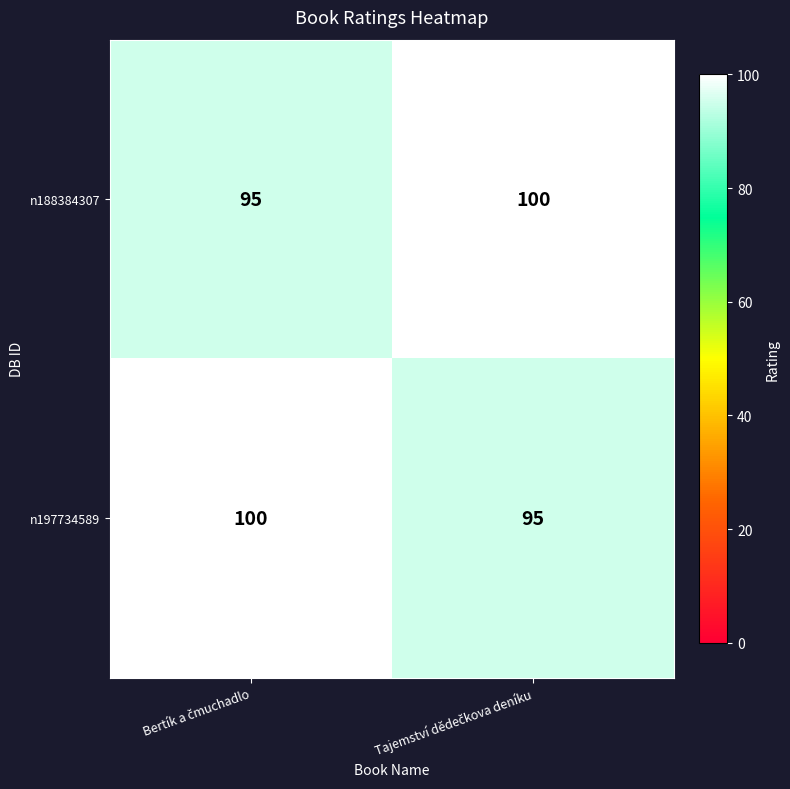

What is the minimum value shown in the chart?

95